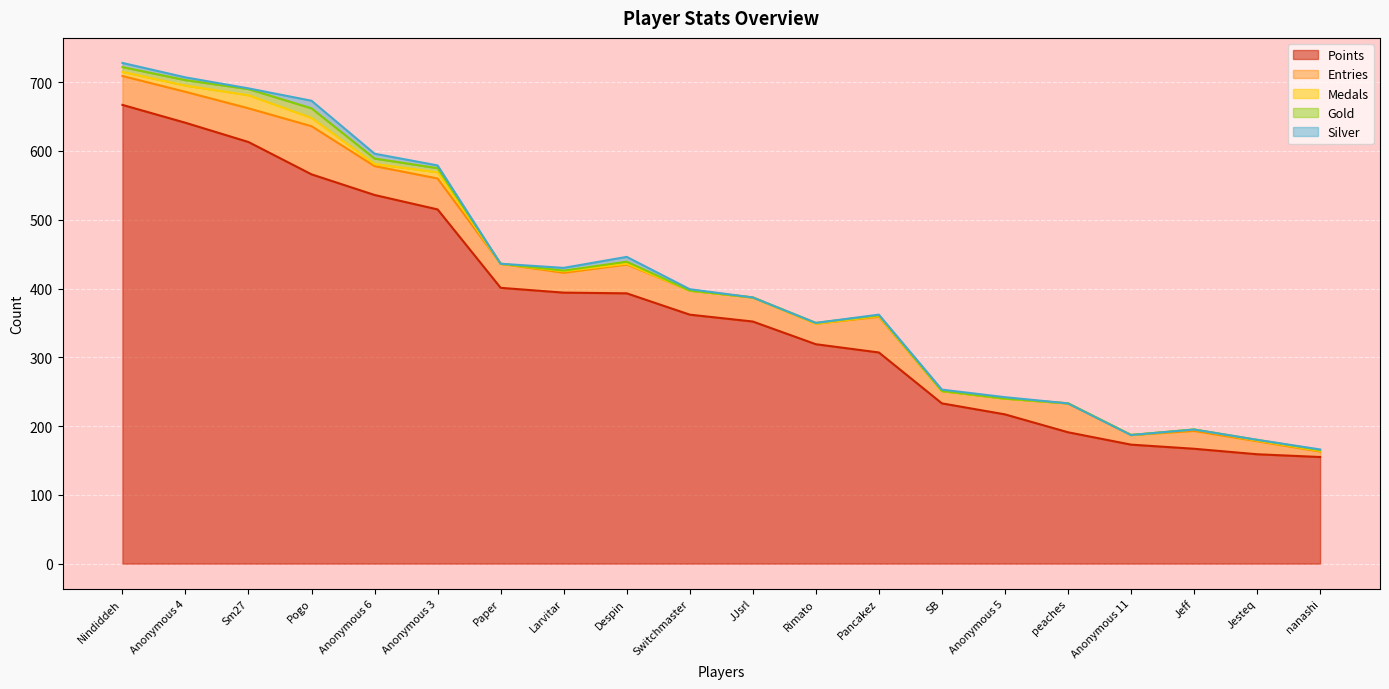

What is the label of the 4th point from the left?

Pogo